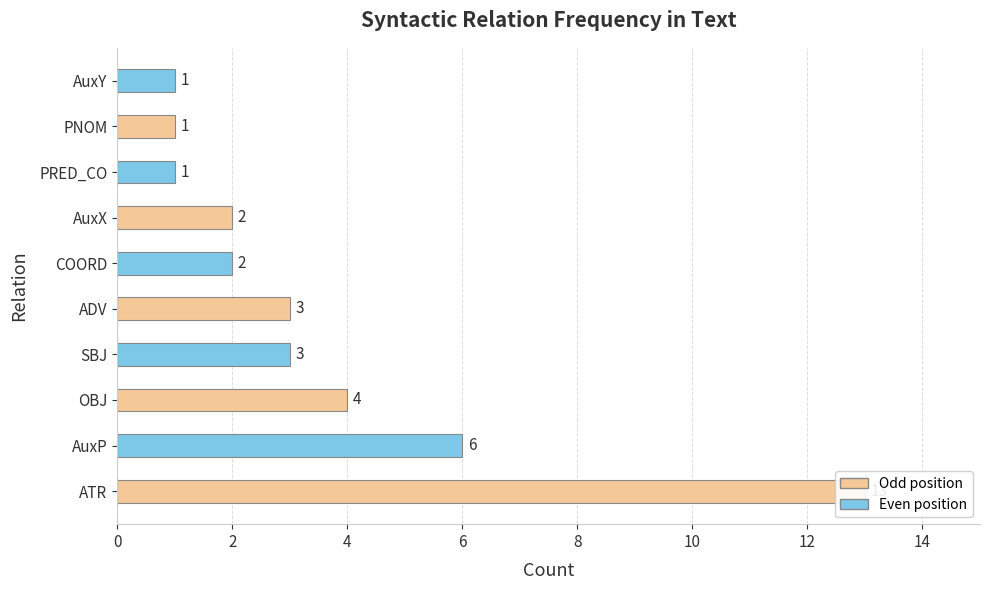

How many distinct data groups are displayed?

1